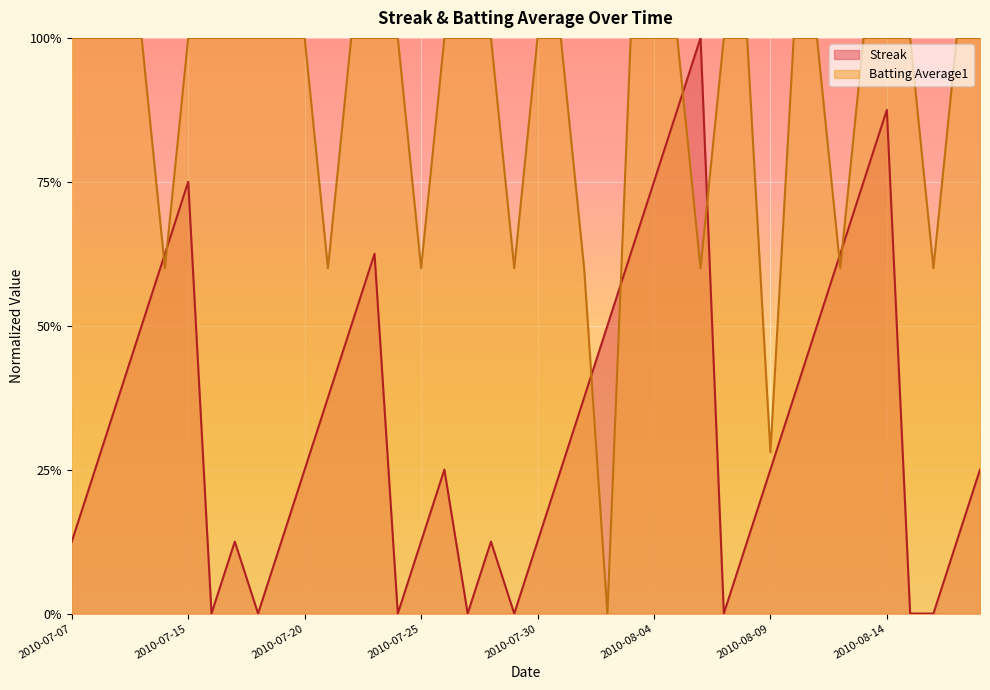

True or false: Batting Average1 and Streak cross at least once.

True